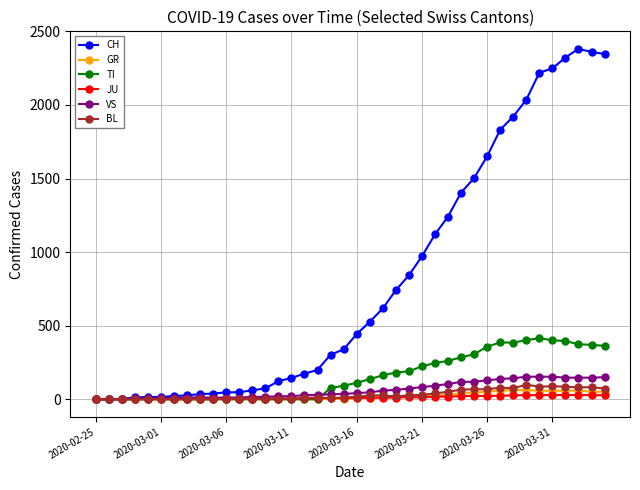

What are all the series names shown in the legend?

CH, GR, TI, JU, VS, BL